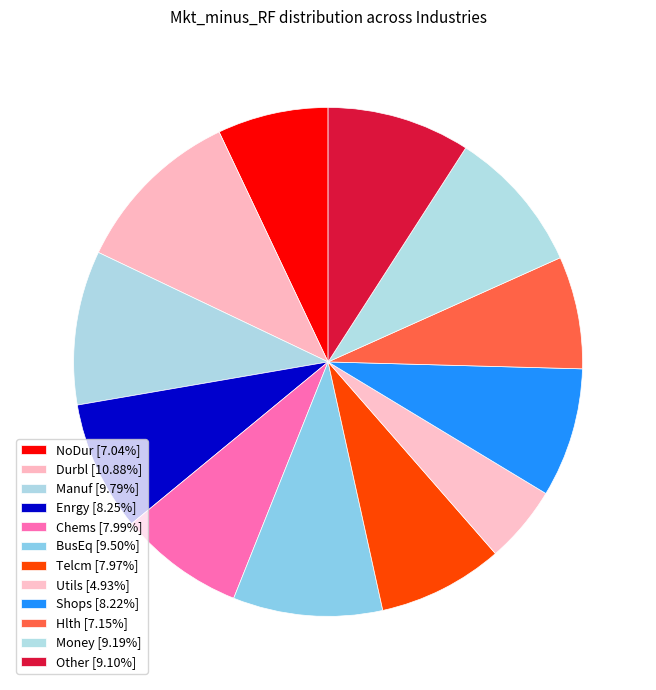

How many segments does this pie chart have?

12